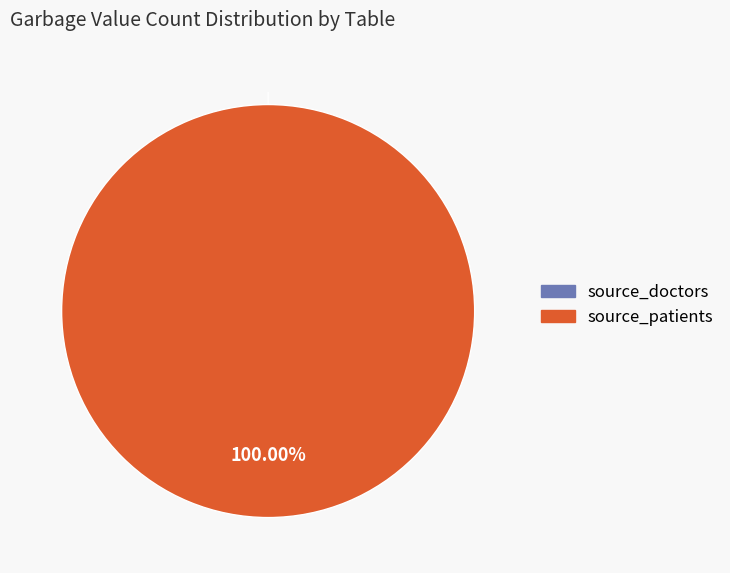

Count the number of slices in the pie.

2